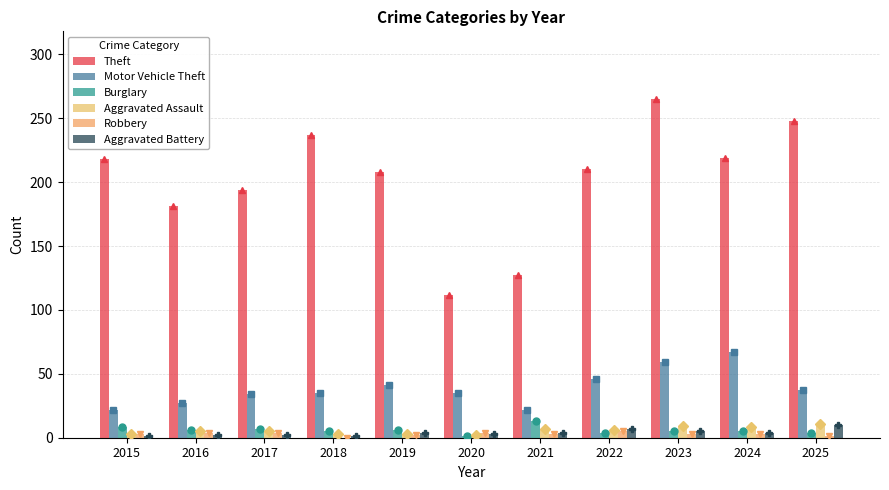

How many categories are shown in the chart?

11